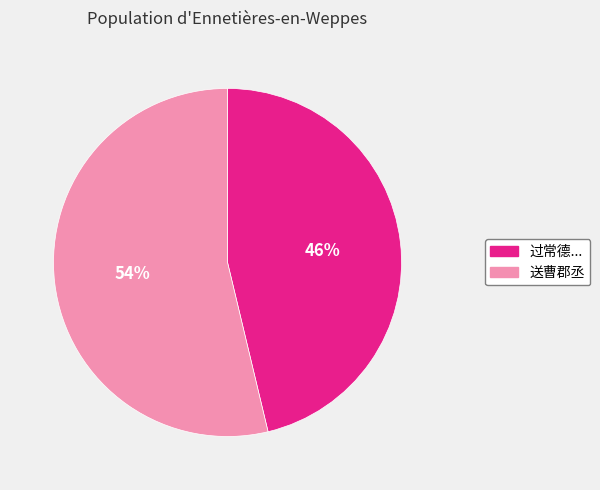

Is there a majority slice in this chart?

Yes